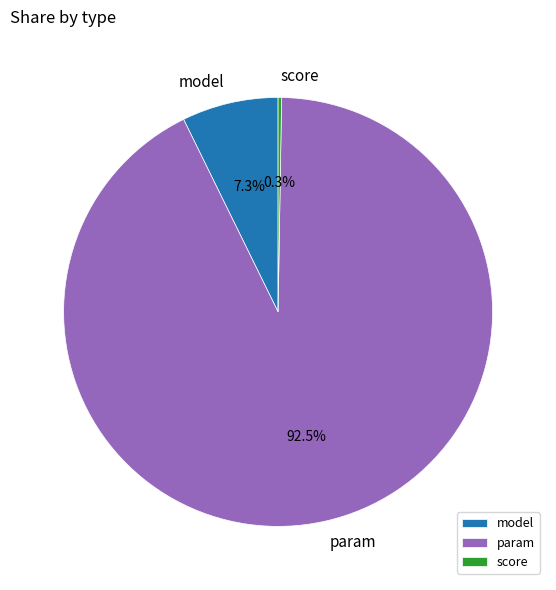

What percentage do param and model together represent?

99.7%